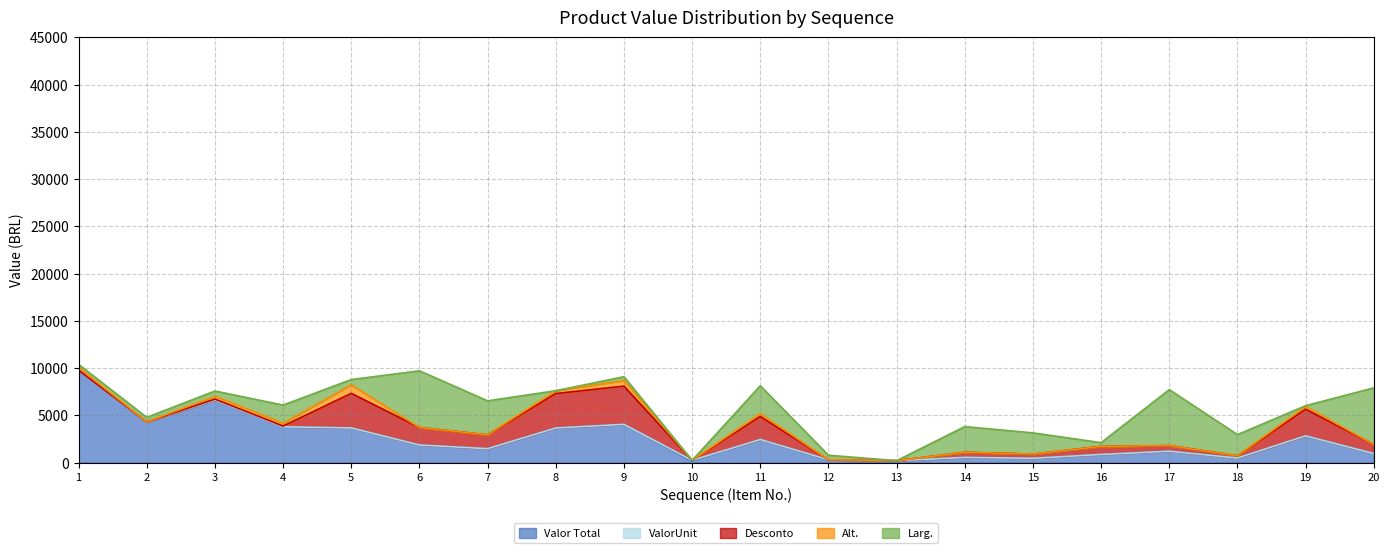

Does the chart have visible grid lines?

Yes